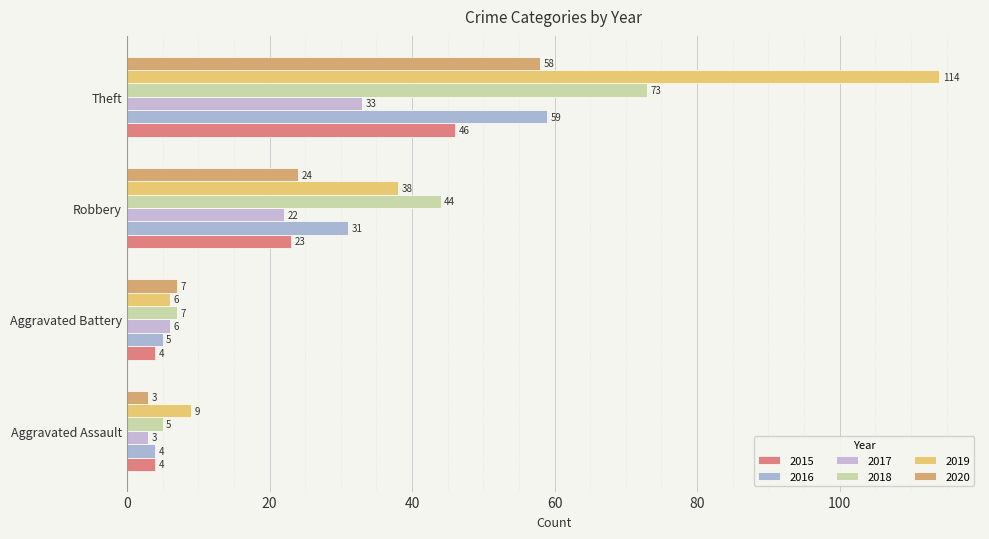

What value does the 2019 series have at Robbery?

38